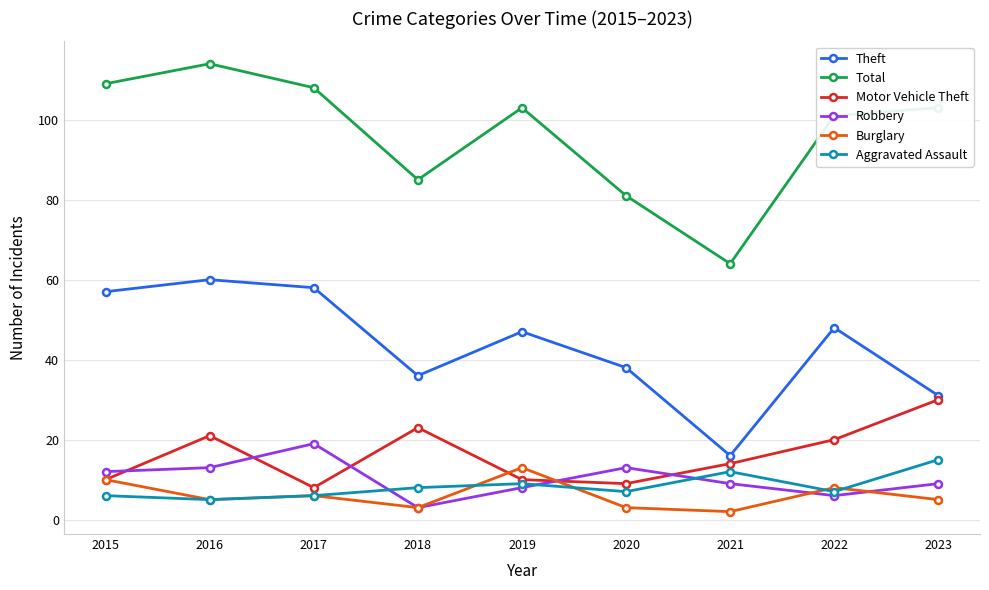

Where is the first local minimum for Theft?

2018